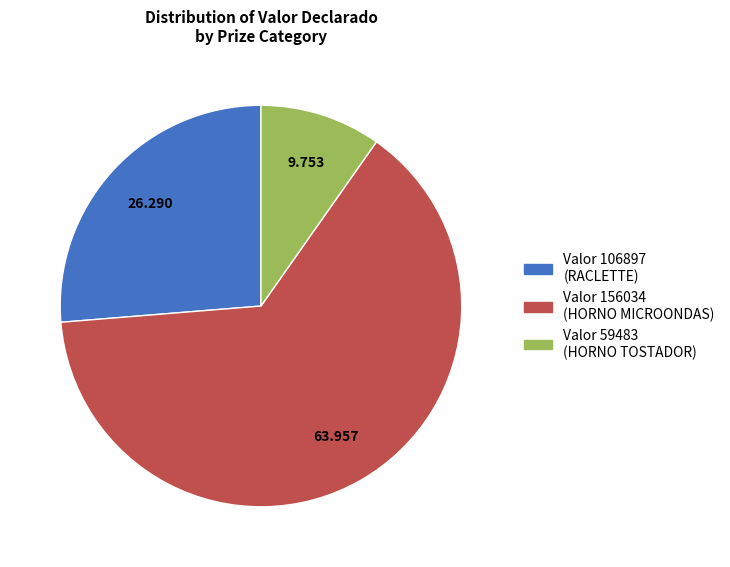

Is there any slice that represents more than half of the pie?

Yes